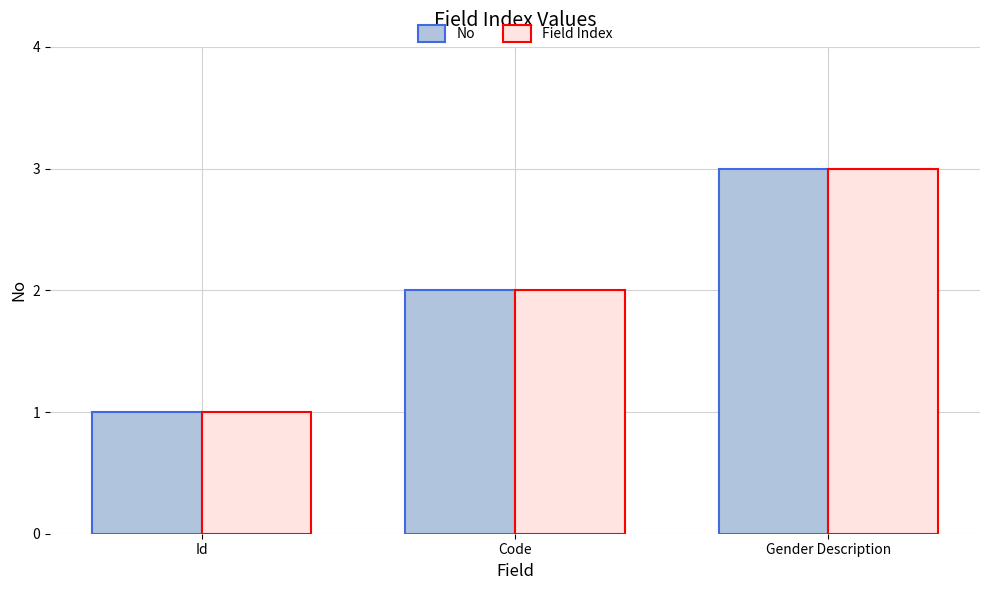

How many groups of bars are there?

3